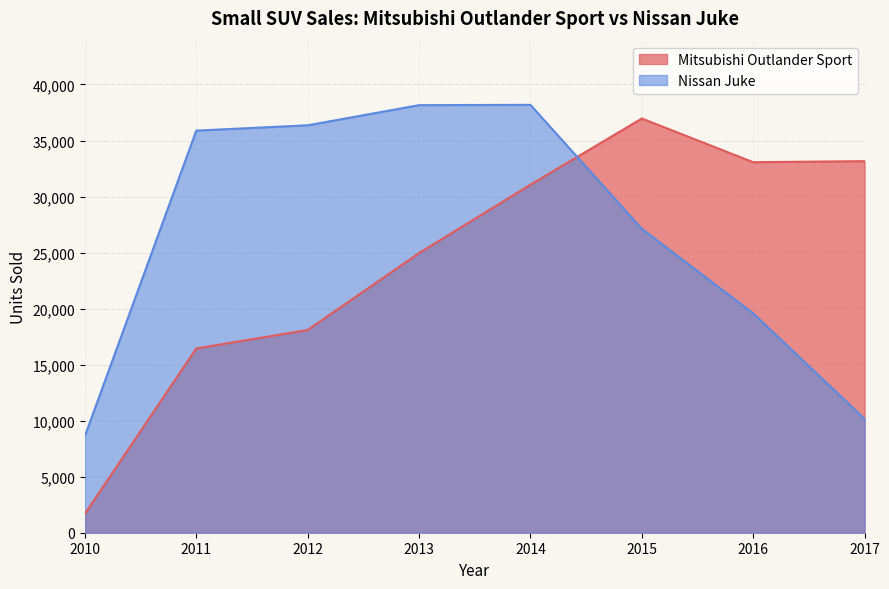

What is the value of the Mitsubishi Outlander Sport point at the 5th from the left?

31054